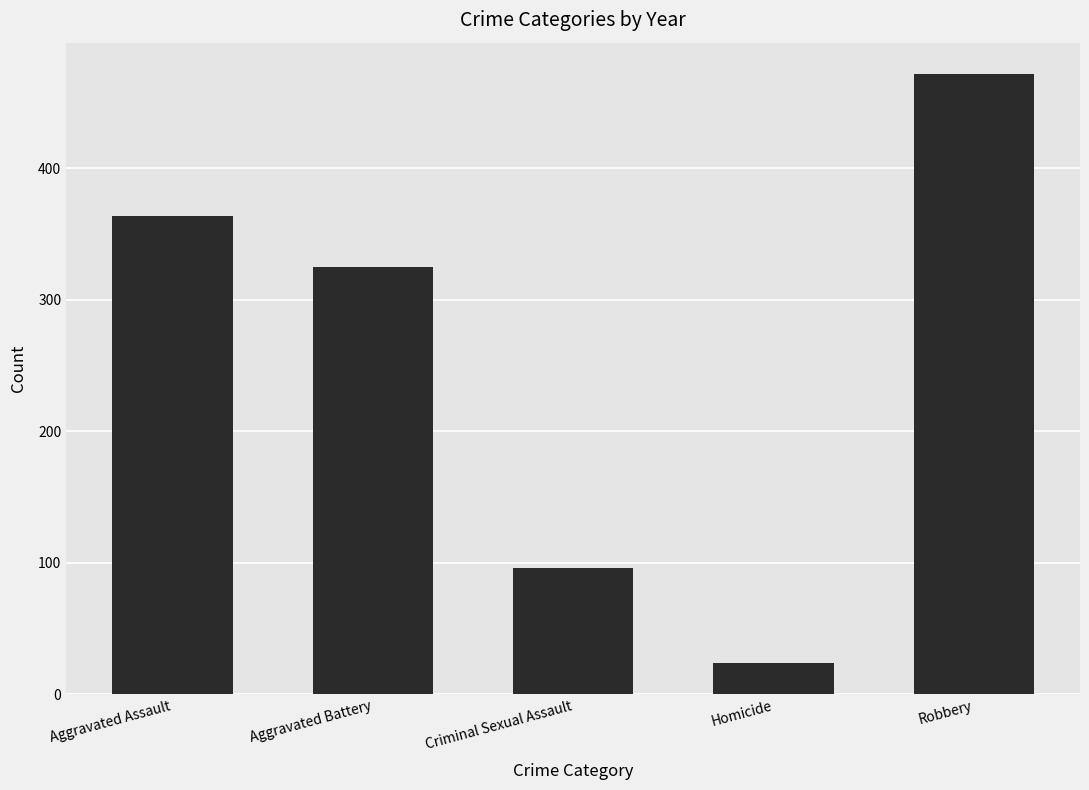

List the labels in order of value, smallest first.

Homicide, Criminal Sexual Assault, Aggravated Battery, Aggravated Assault, Robbery